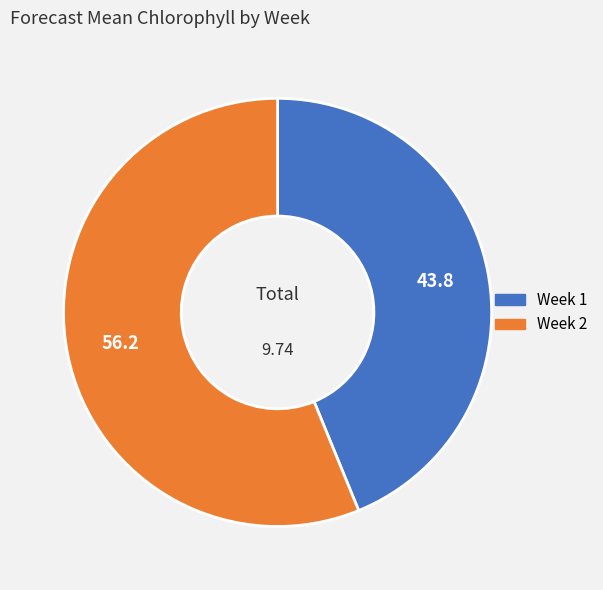

Rank the categories by value from highest to lowest.

Week 2, Week 1